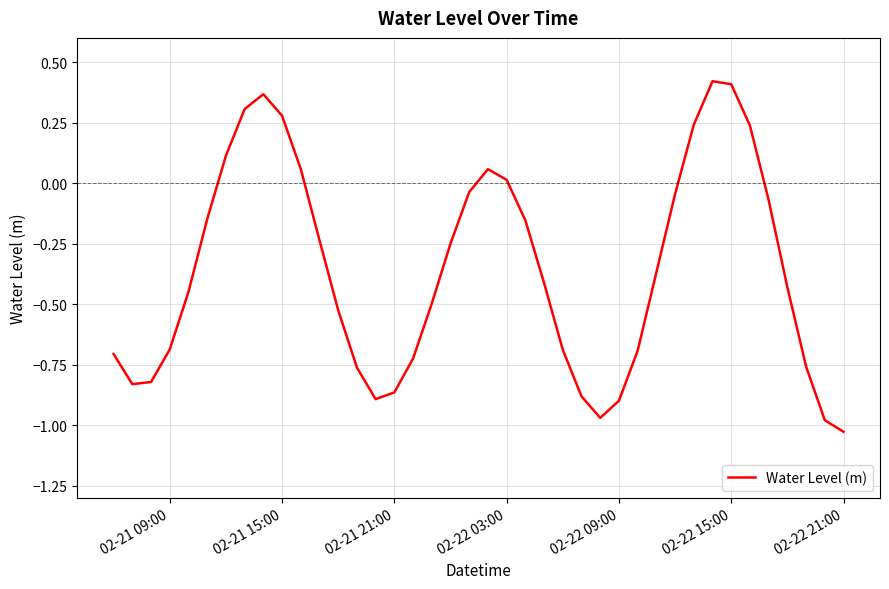

What is the difference between the maximum and minimum values?

1.4